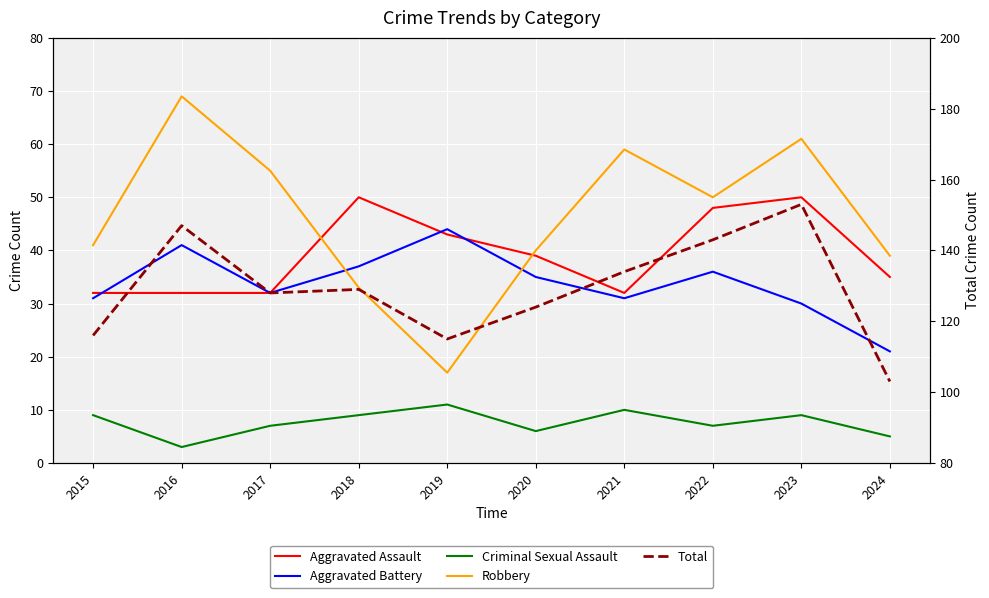

Is the value of Aggravated Assault at 2022 greater than the value of Aggravated Battery at 2024?

Yes